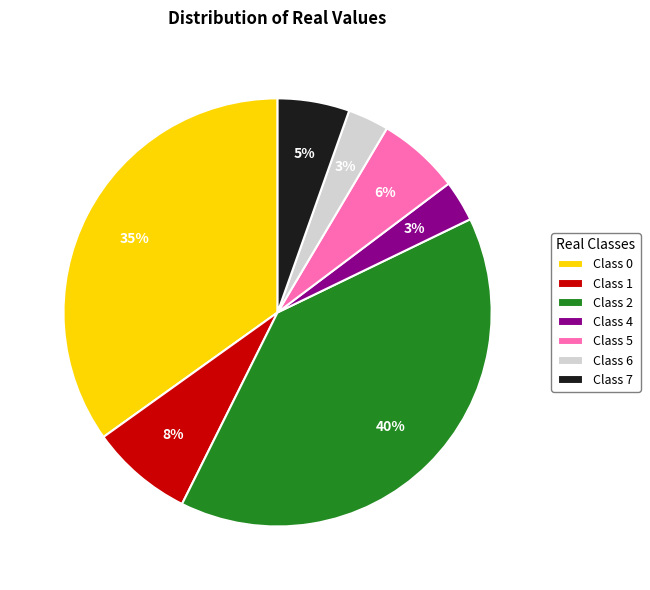

Combined, do Class 4 and Class 5 account for over 50%?

No